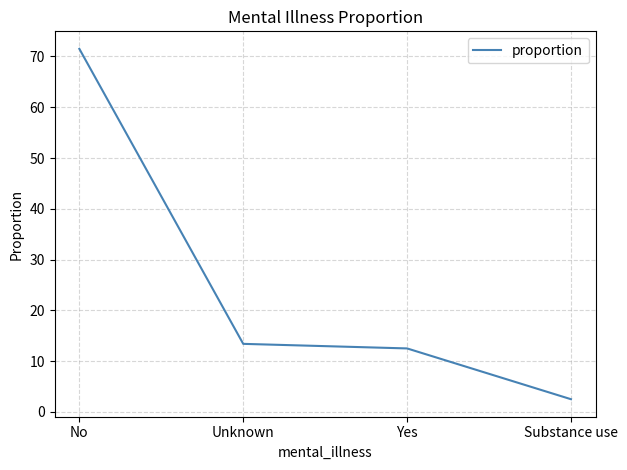

The value at Yes is 20.9. True or false?

False